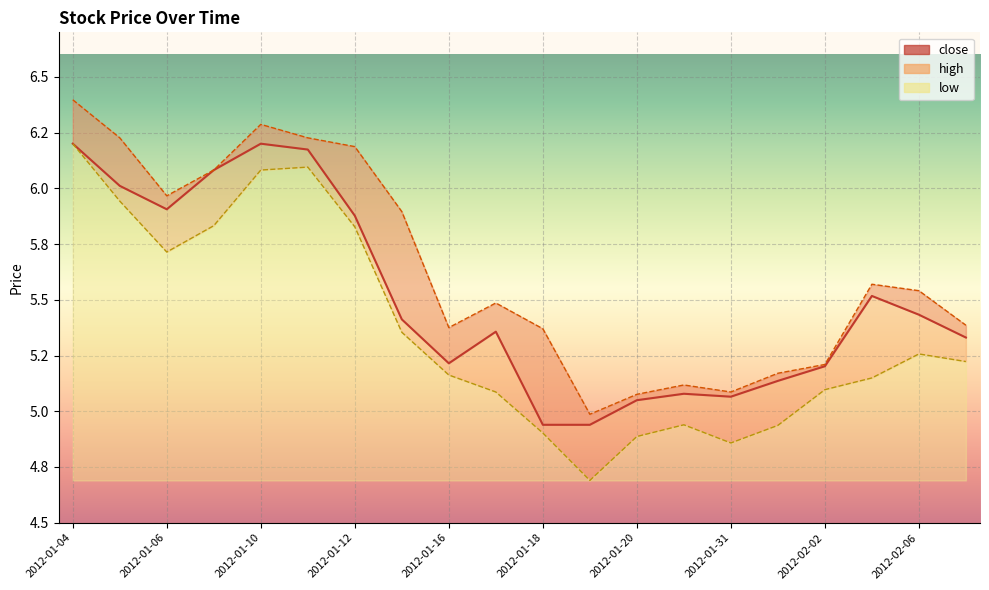

Which category has the lowest value in the high series?

2012-01-19